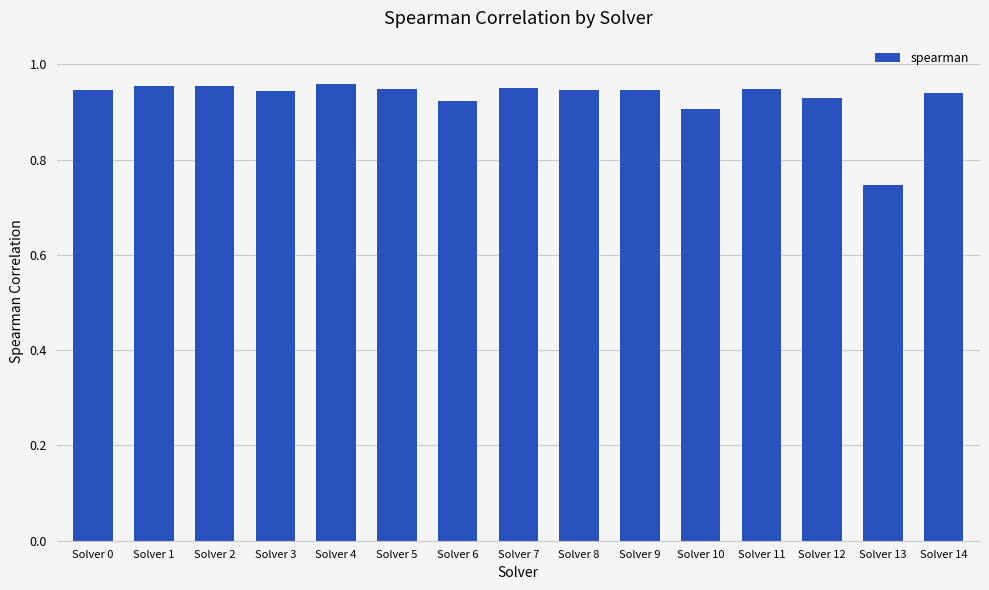

At which category does the chart reach its minimum across all series?

Solver 13